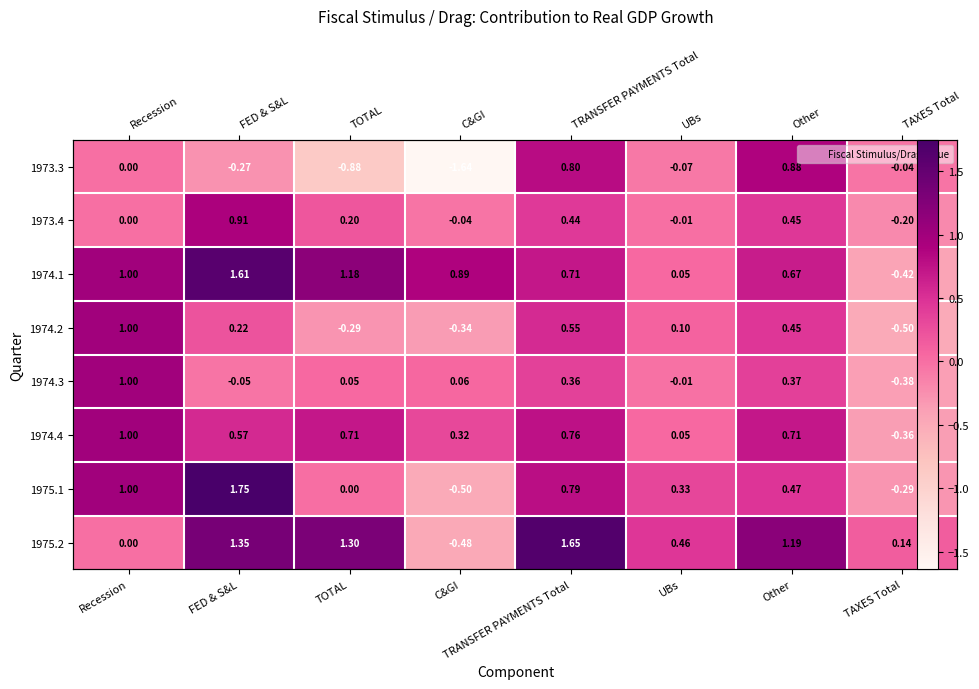

How many series are shown in this chart?

8